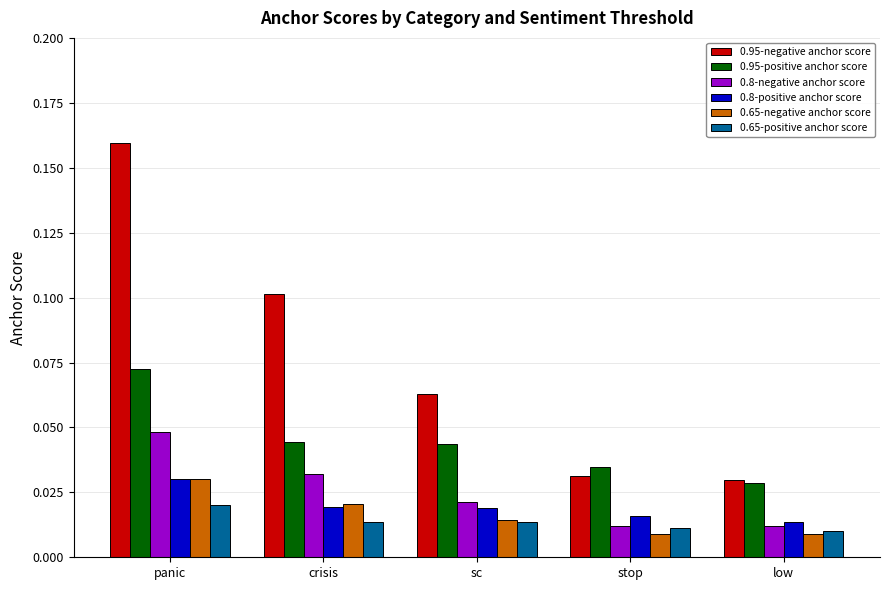

Count the 0.95-positive anchor score values in the range 0 to 1.

5